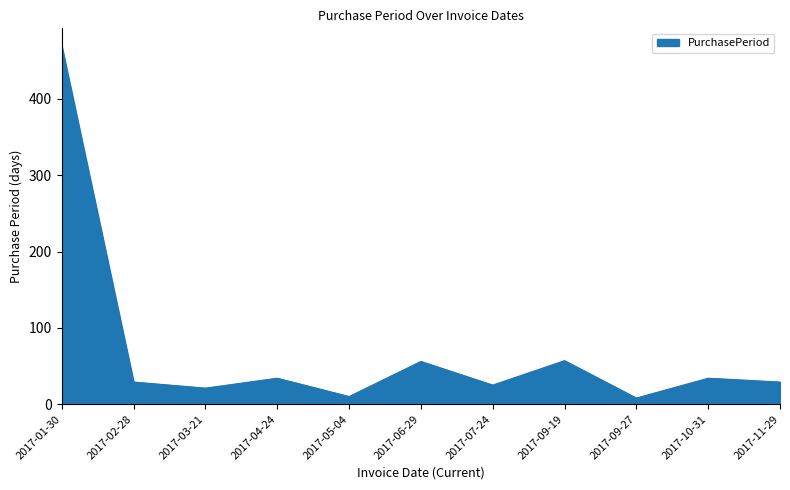

What is the change in value from 2017-01-30 to 2017-05-04?

-459